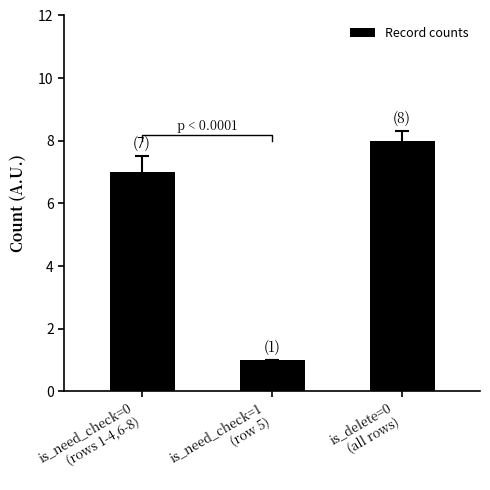

Are the bars grouped side by side (vs. stacked)?

No